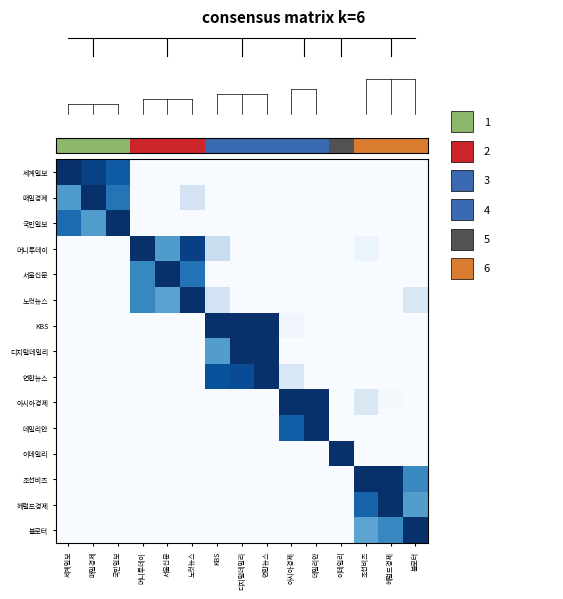

At how many categories does at least one series exceed 0?

15